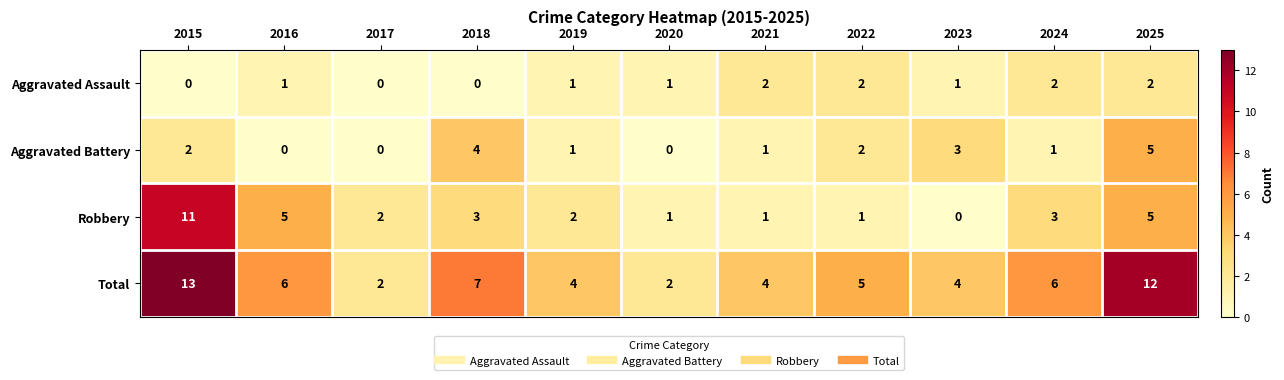

What is the average value of the Total series?

6